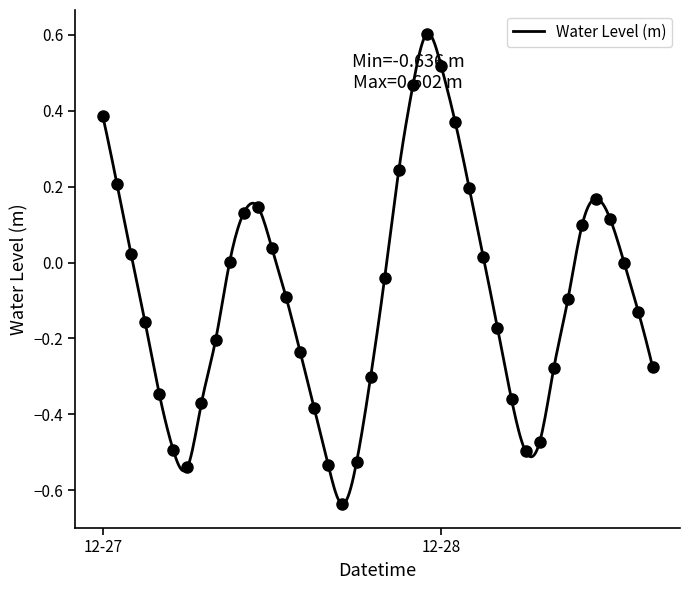

Reading left to right, transcribe all the data shown in this chart.

0.4	0.2	0.0	-0.2	-0.3	-0.5	-0.5	-0.4	-0.2	0.0	0.1	0.1	0.0	-0.1	-0.2	-0.4	-0.5	-0.6	-0.5	-0.3	-0.0	0.2	0.5	0.6	0.5	0.4	0.2	0.0	-0.2	-0.4	-0.5	-0.5	-0.3	-0.1	0.1	0.2	0.1	-0.0	-0.1	-0.3